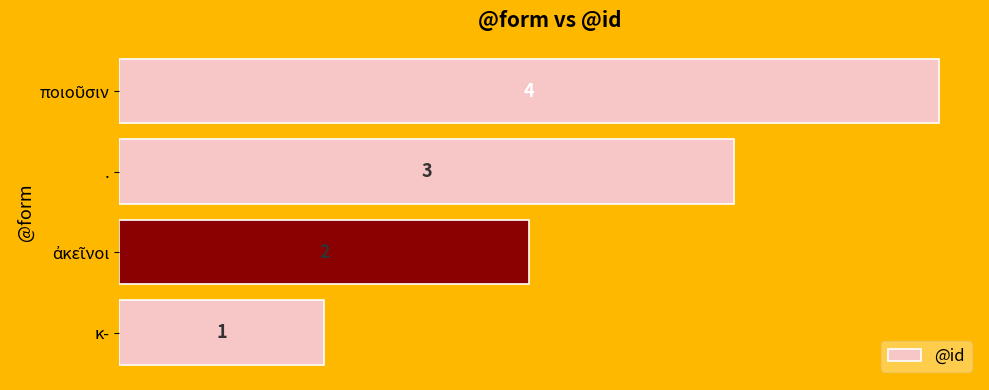

Approximately how many times larger is the value at . compared to κ-?

3.0